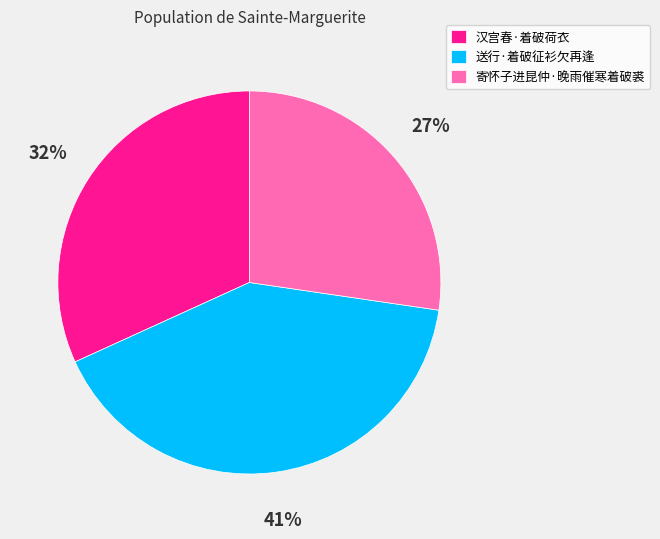

How many slices are in this pie chart?

3